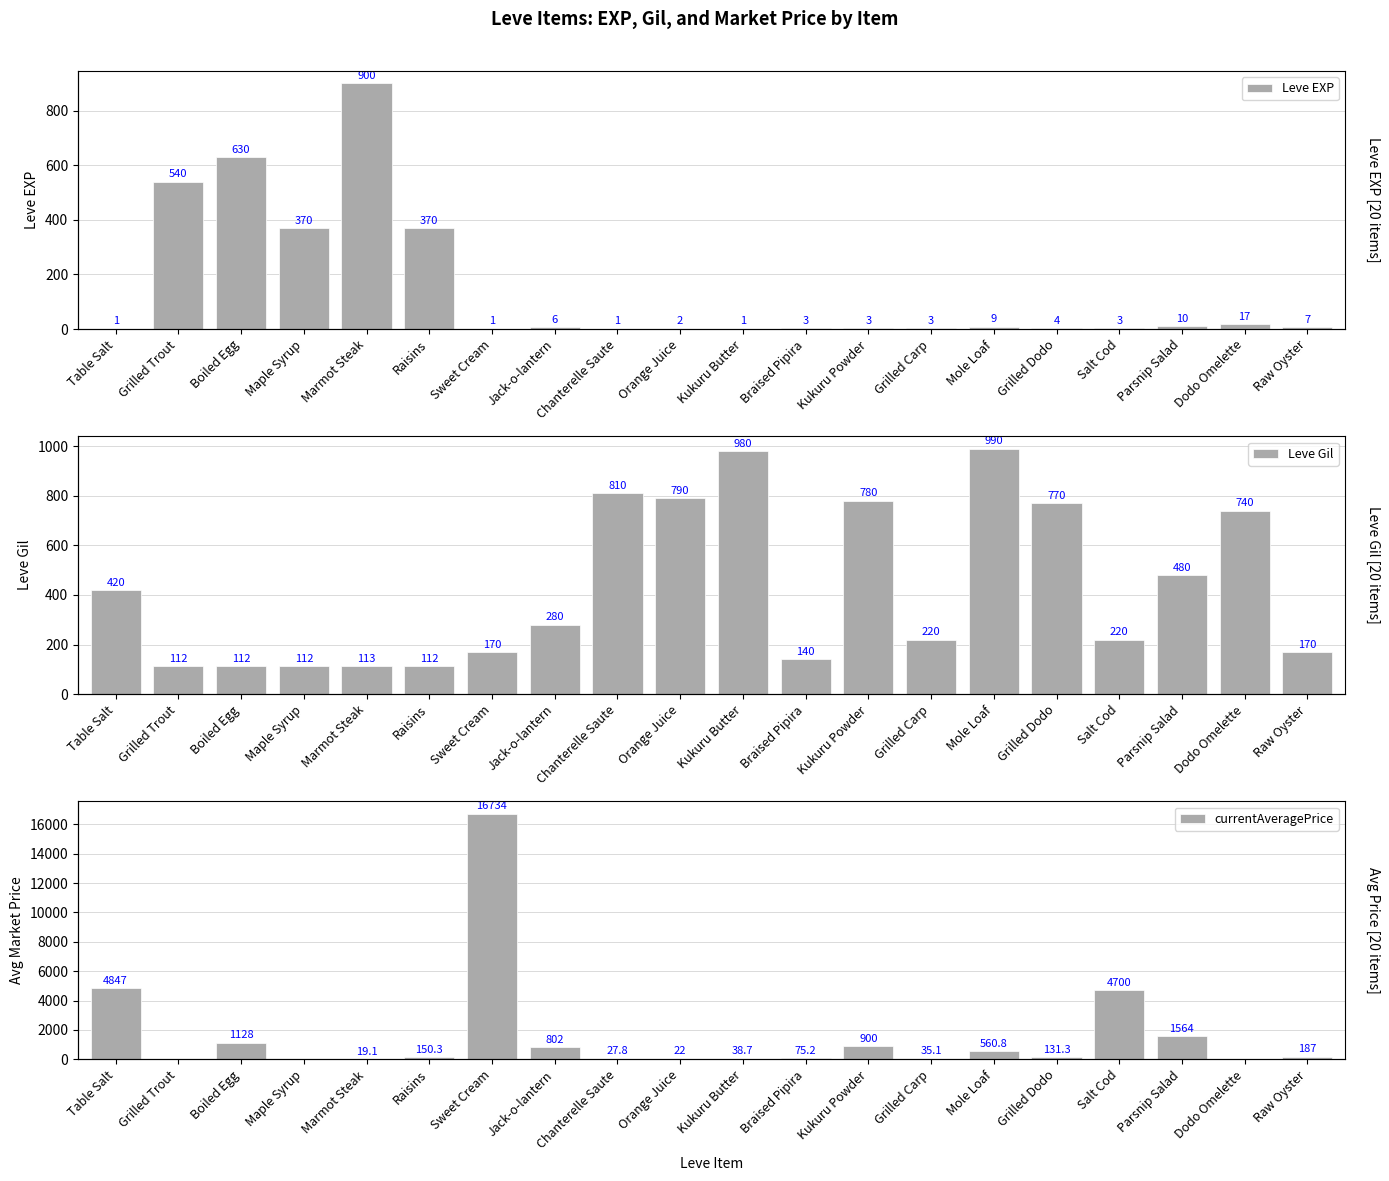

Where does the Leve Gil series first go above 280?

Table Salt